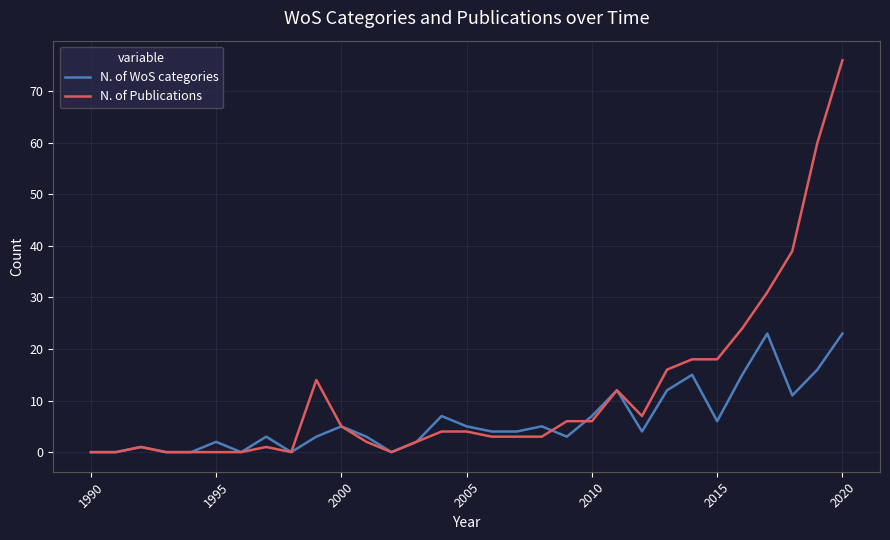

At how many categories does at least one series exceed 26?

4